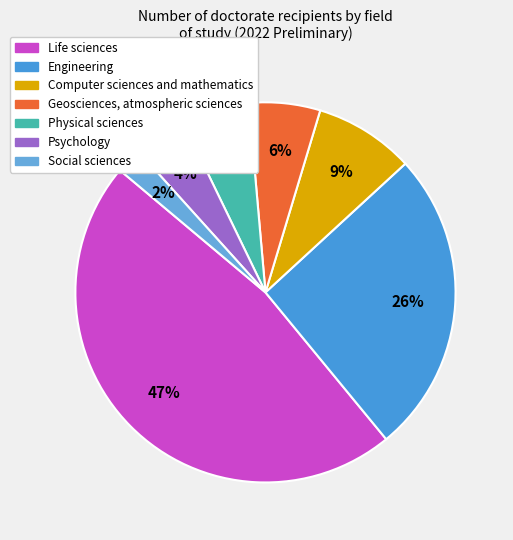

To the nearest percent, what portion does Psychology represent?

4%